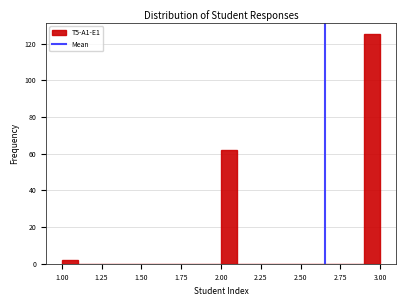

Around what value on the x-axis is the tallest bar? Give the approximate position of its centre, as read against the axis.

2.95